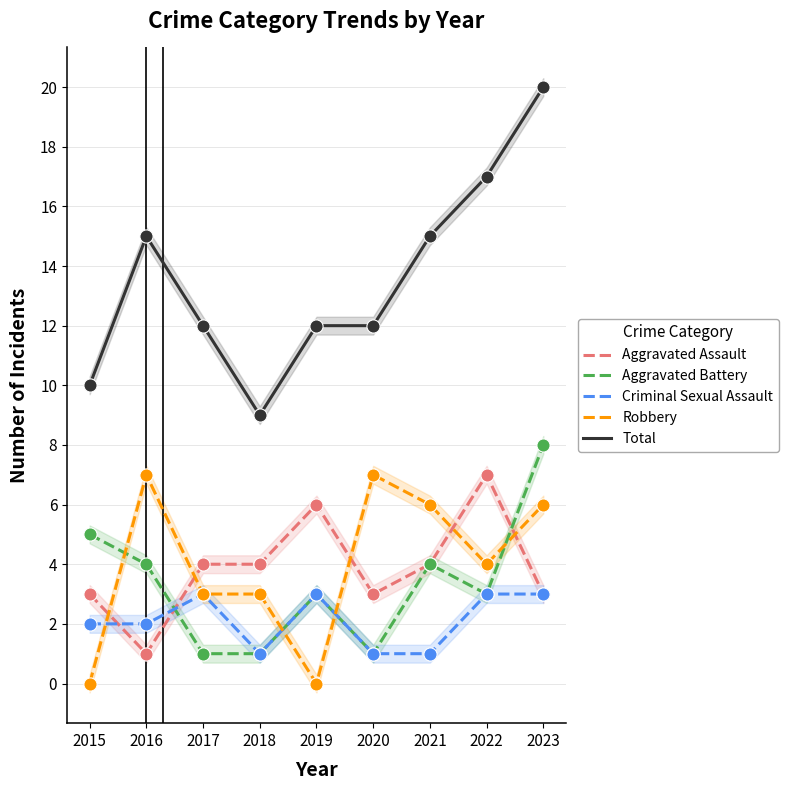

At how many categories does at least one series exceed 5?

9